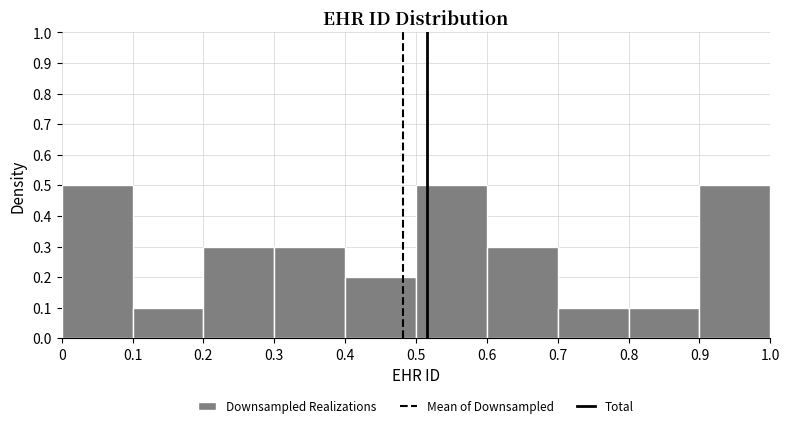

How tall is the bar that spans 0.5 to 0.6 on the x-axis? The values are not printed on the chart, so give them approximately, as read against the axis.

0.5